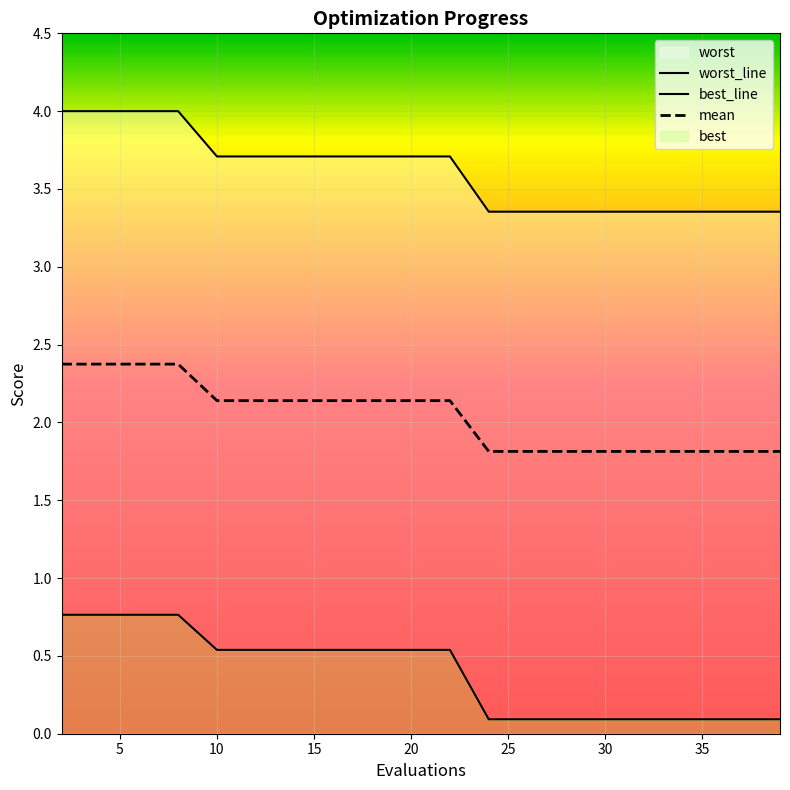

Which series has the largest total across all categories?

worst